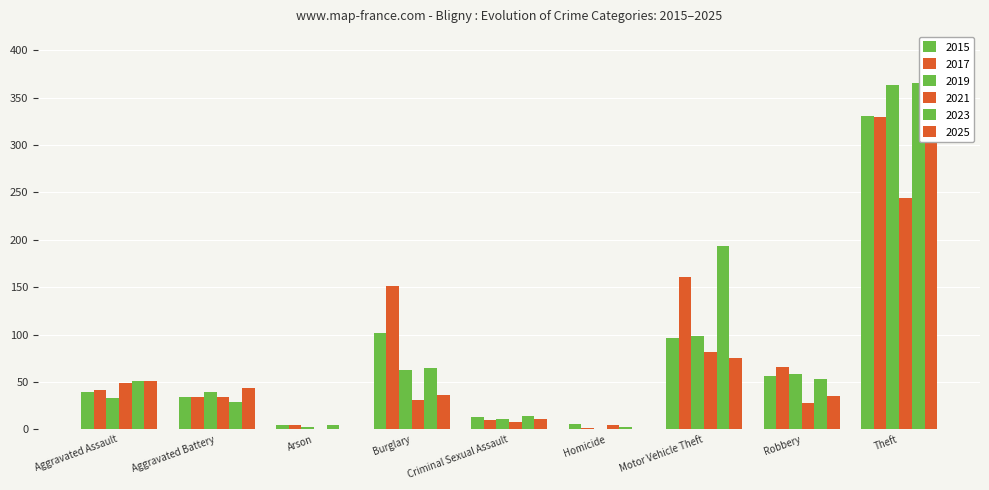

Which series has the widest spread of values?

2025